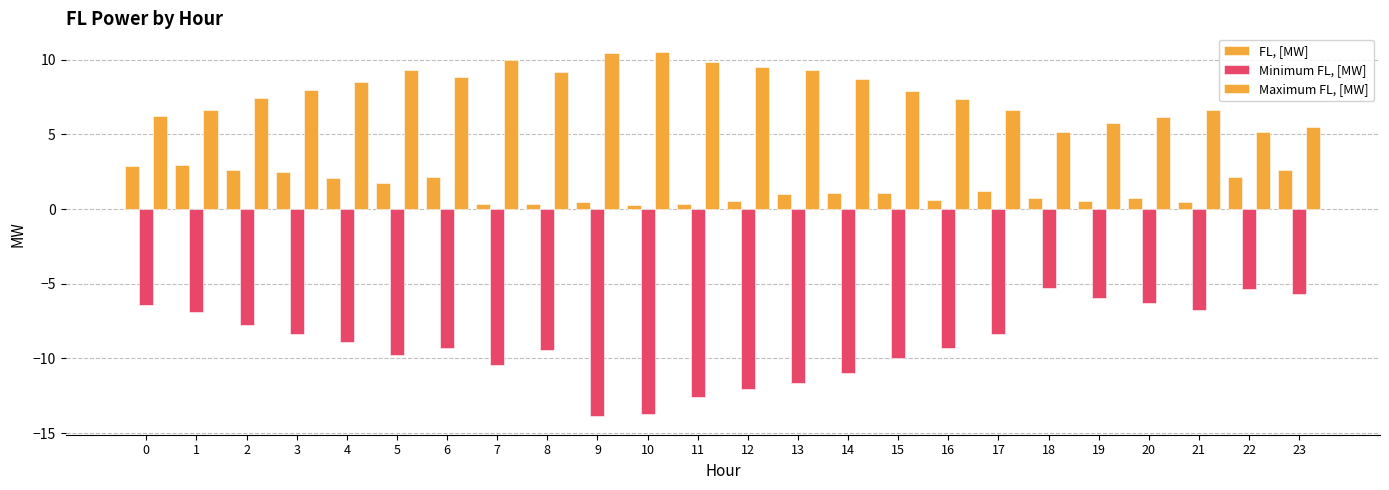

What is the average value of the FL, [MW] series?

1.3